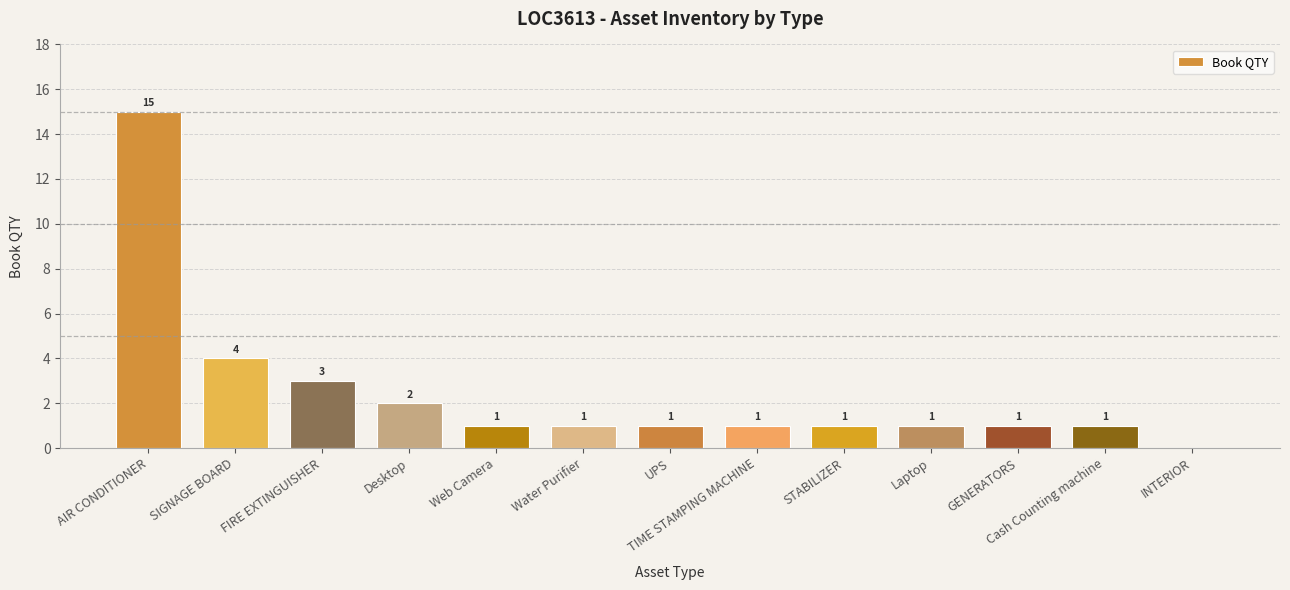

What is the sum of the values at UPS and INTERIOR?

1